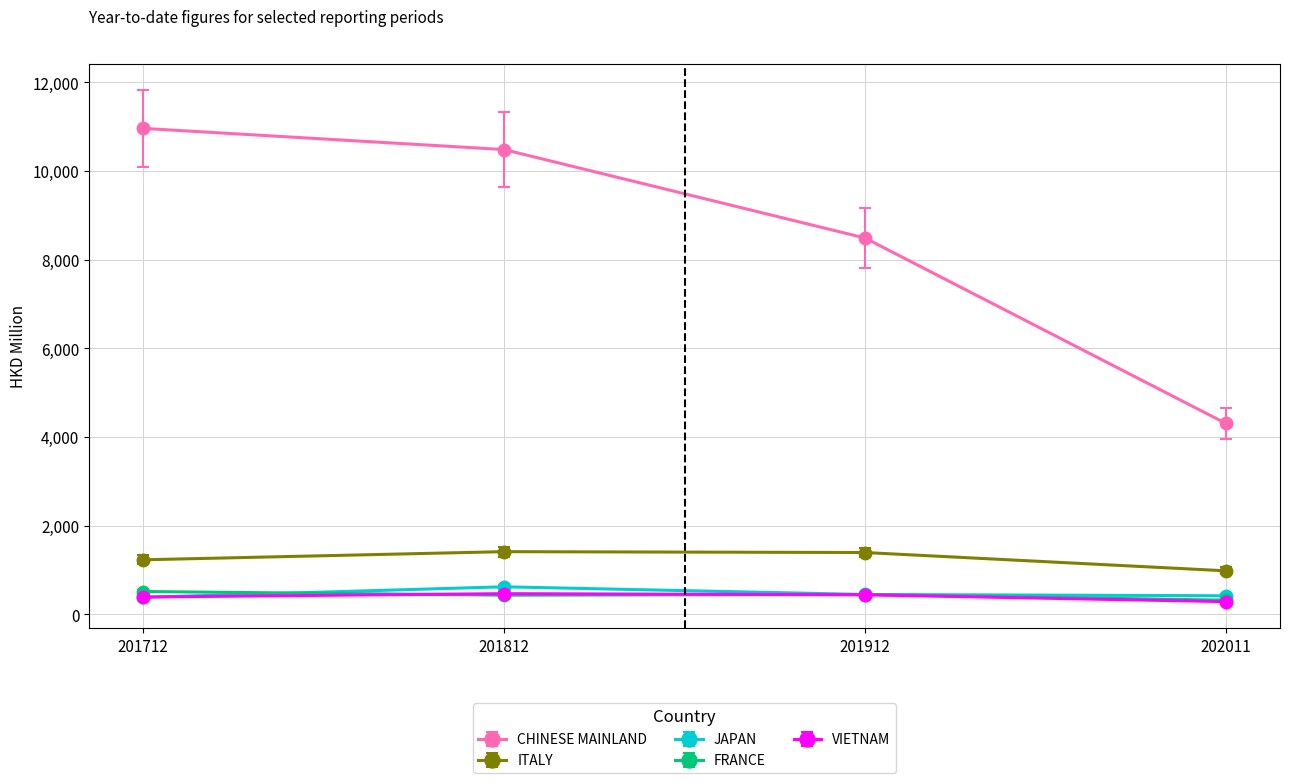

Which series has the largest total across all categories?

CHINESE MAINLAND